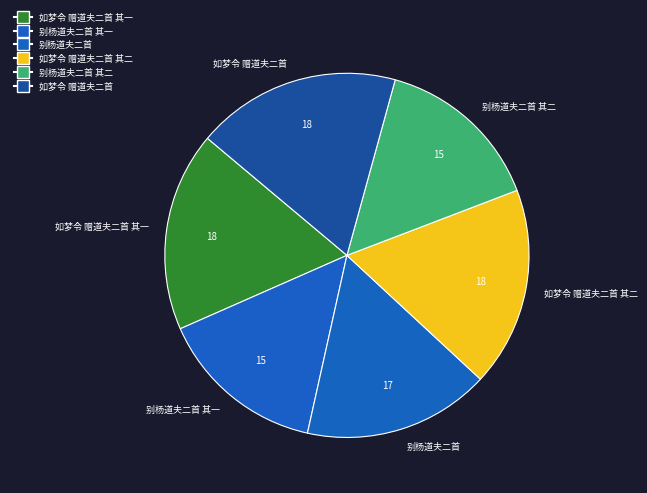

What is the ratio of the value at 如梦令 赠道夫二首 其一 to the value at 如梦令 赠道夫二首 其二?

1.0